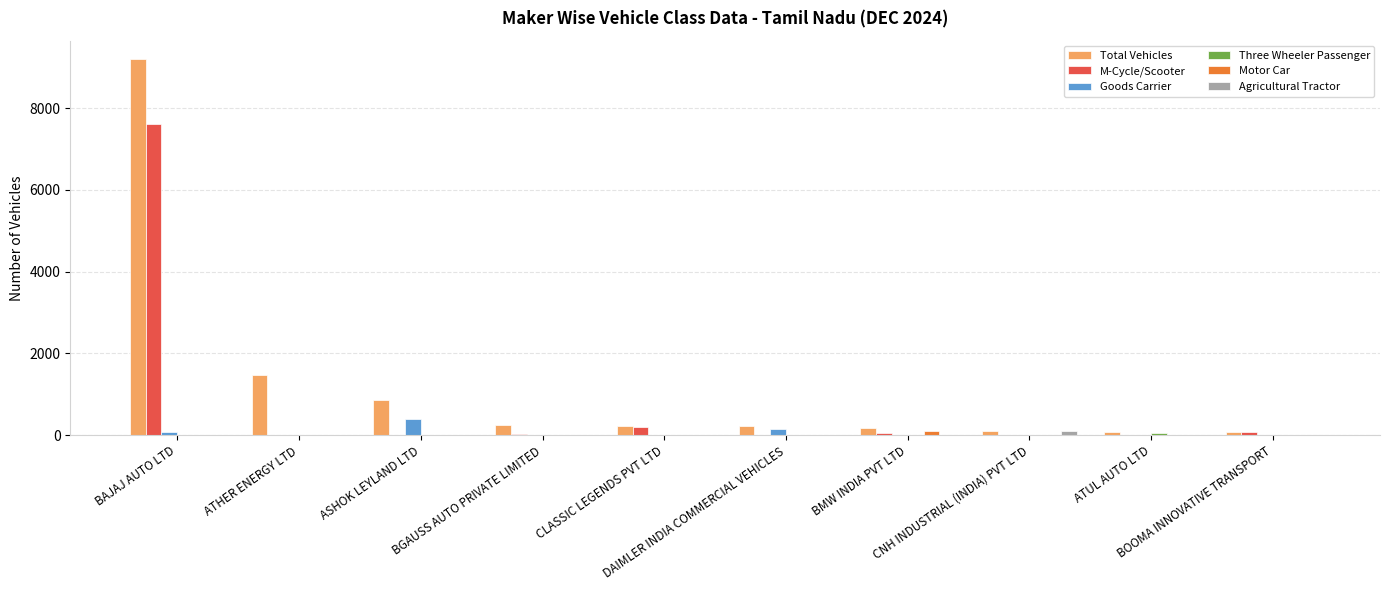

What is the difference between the highest and lowest values at BOOMA INNOVATIVE TRANSPORT?

71